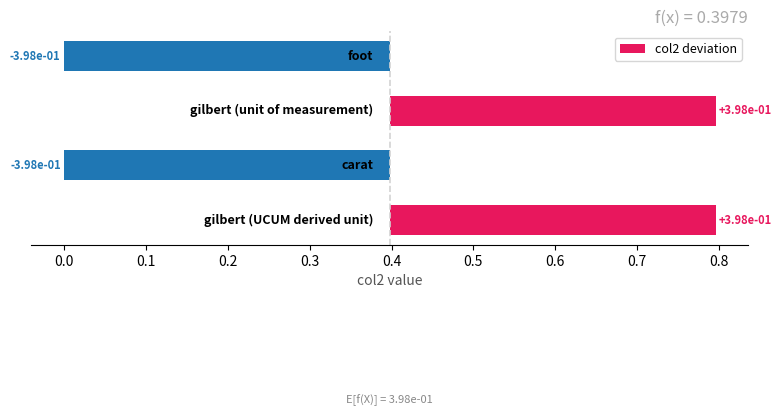

What is the change in value from 0.1 to 0.2?

-0.8